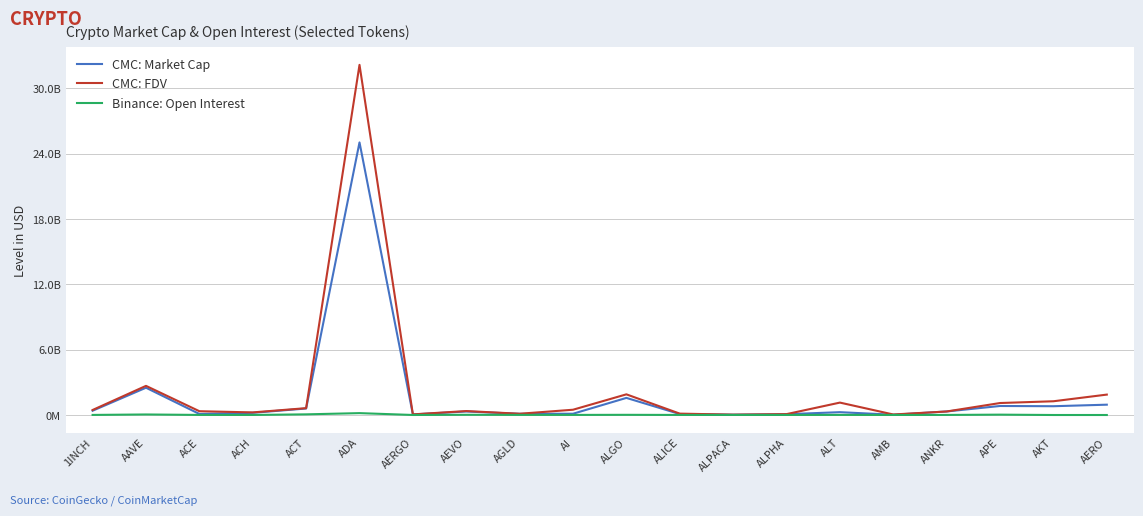

What is the label of the 10th point from the left?

AI